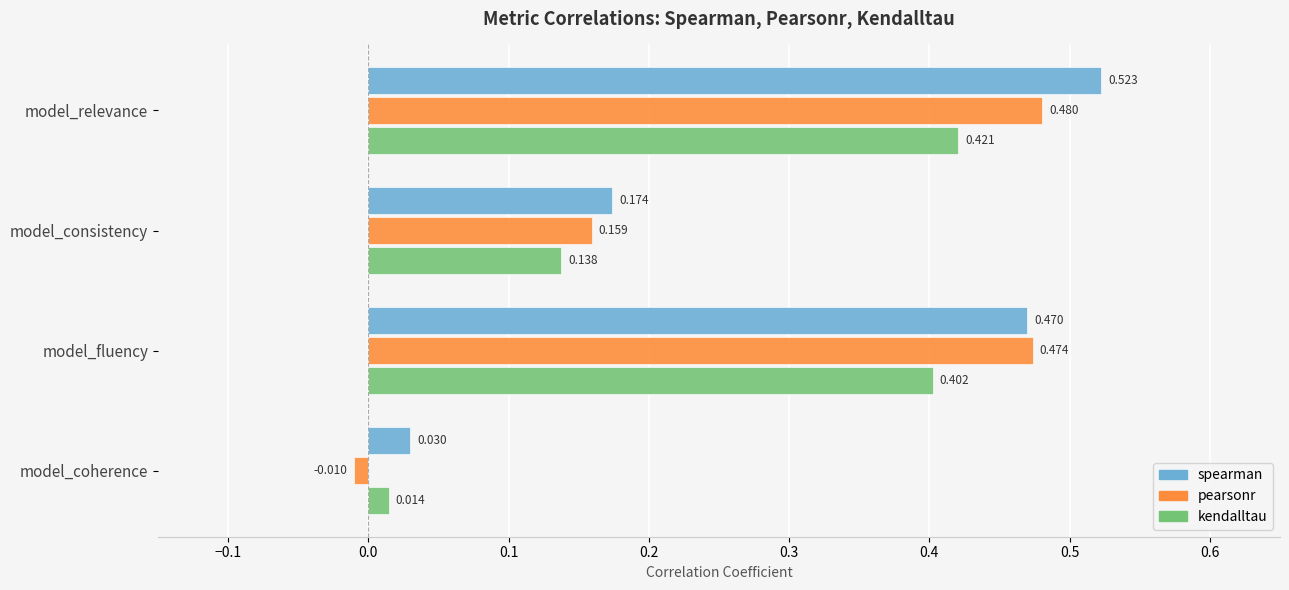

Where is kendalltau nearest to the value 0?

model_coherence